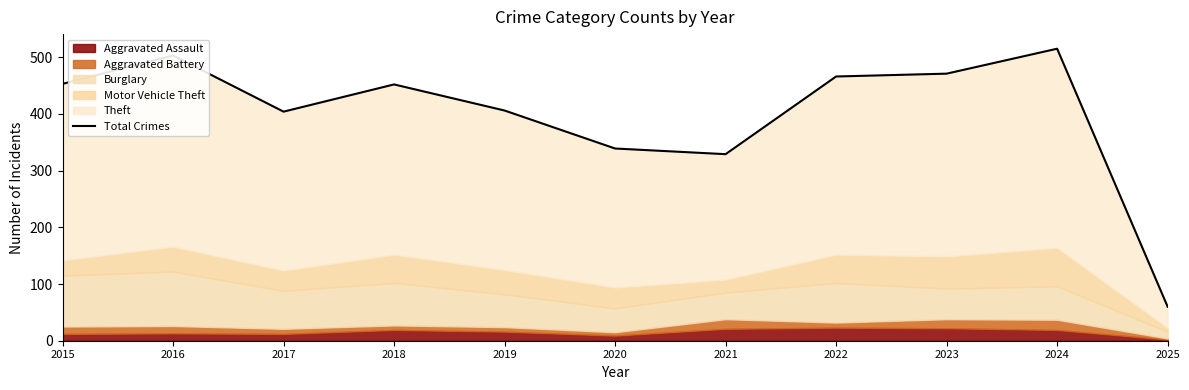

Rank the categories by value from highest to lowest.

2024, 2016, 2023, 2022, 2015, 2018, 2019, 2017, 2020, 2021, 2025